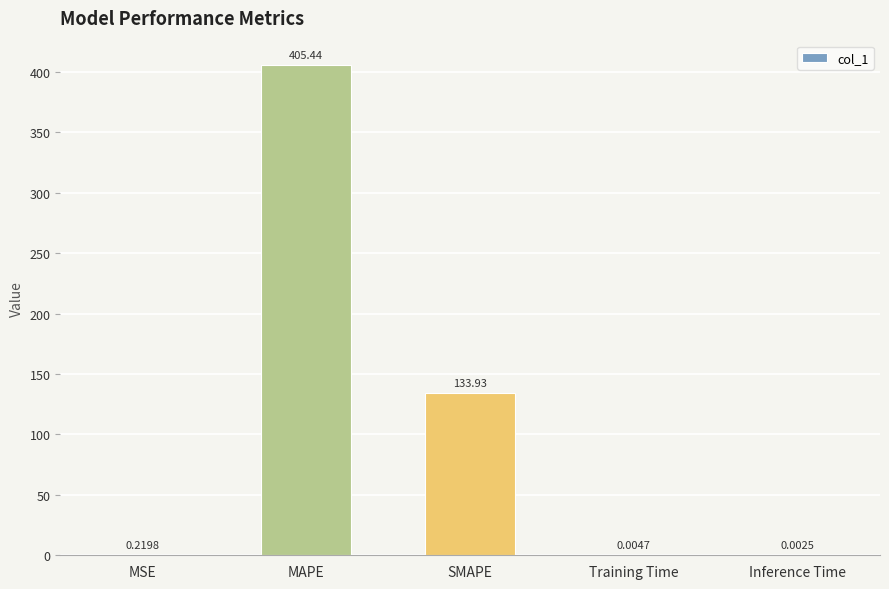

Between SMAPE and Training Time, which is larger?

SMAPE